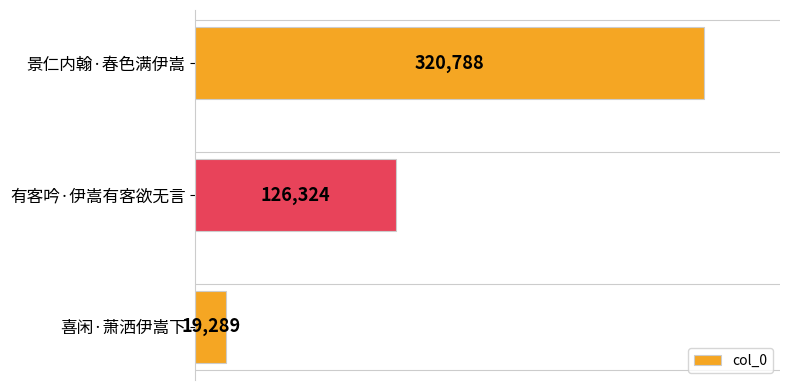

What is the sum of the values at 景仁内翰·春色满伊嵩 and 喜闲·萧洒伊嵩下?

340077